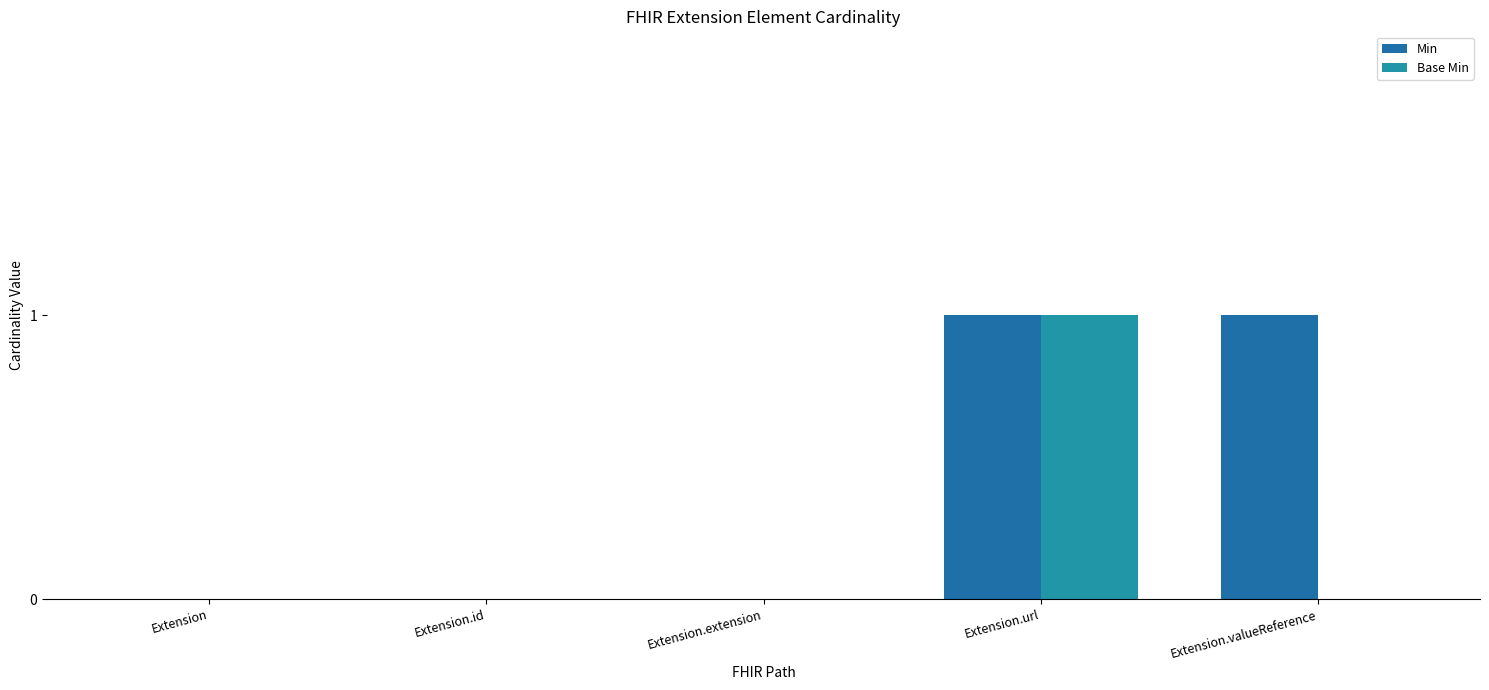

Which series has the largest total across all categories?

Min